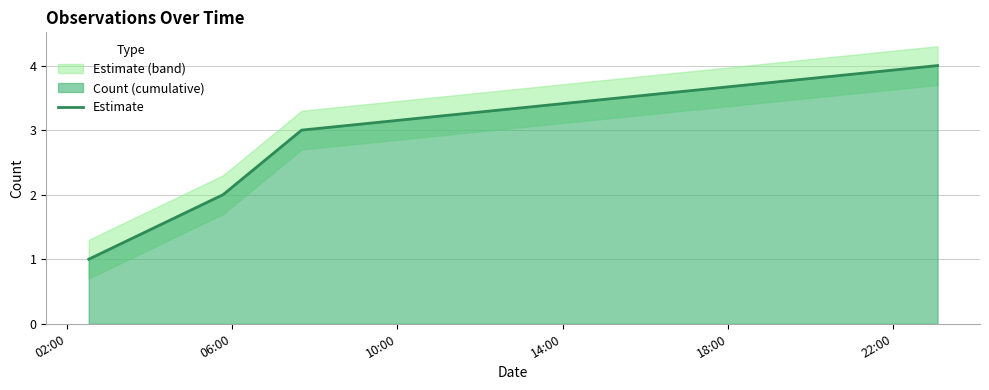

True or false: Estimate has more than 1 points higher than both neighbors.

False